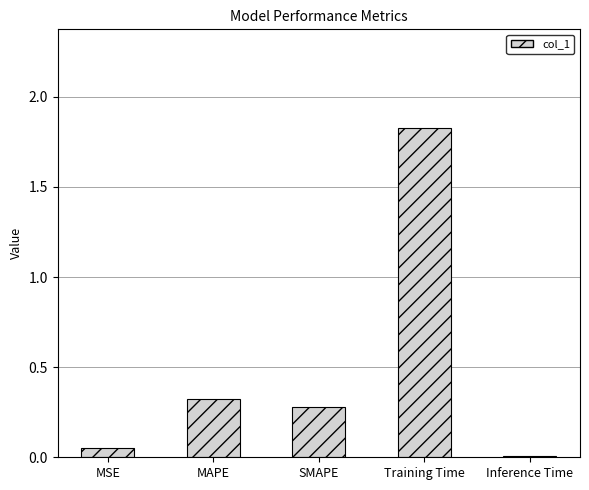

The chart shows a value of 0.3 at MAPE. True or false?

True